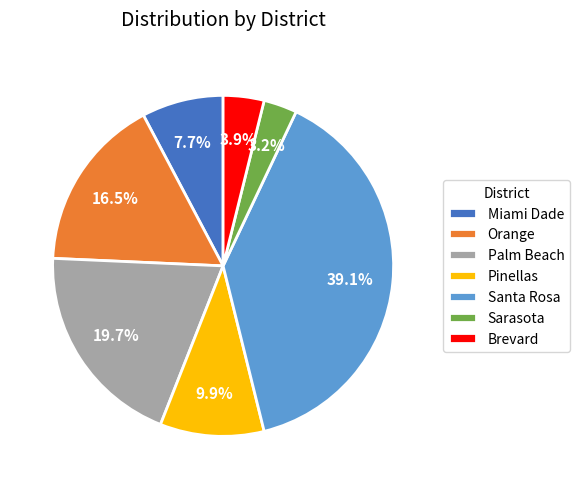

Is there a majority slice in this chart?

No